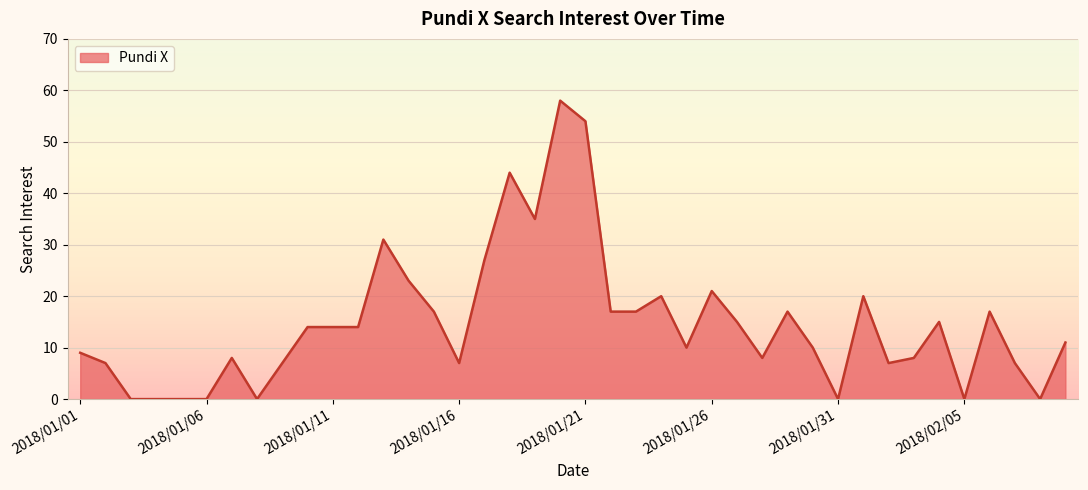

What is the difference between the maximum and minimum values?

58